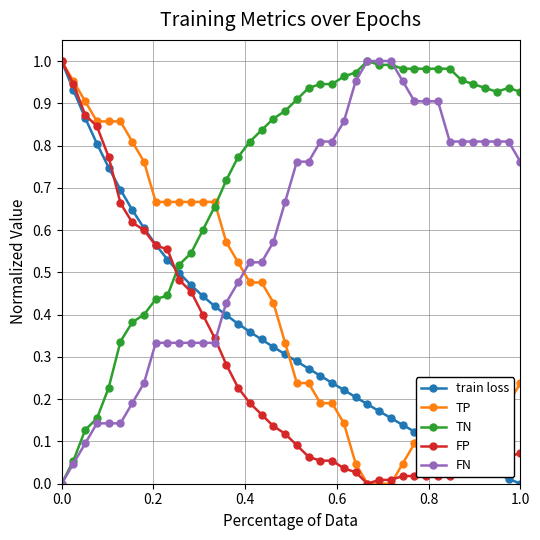

After their last crossing, which series has the higher values: FN or FP?

FN